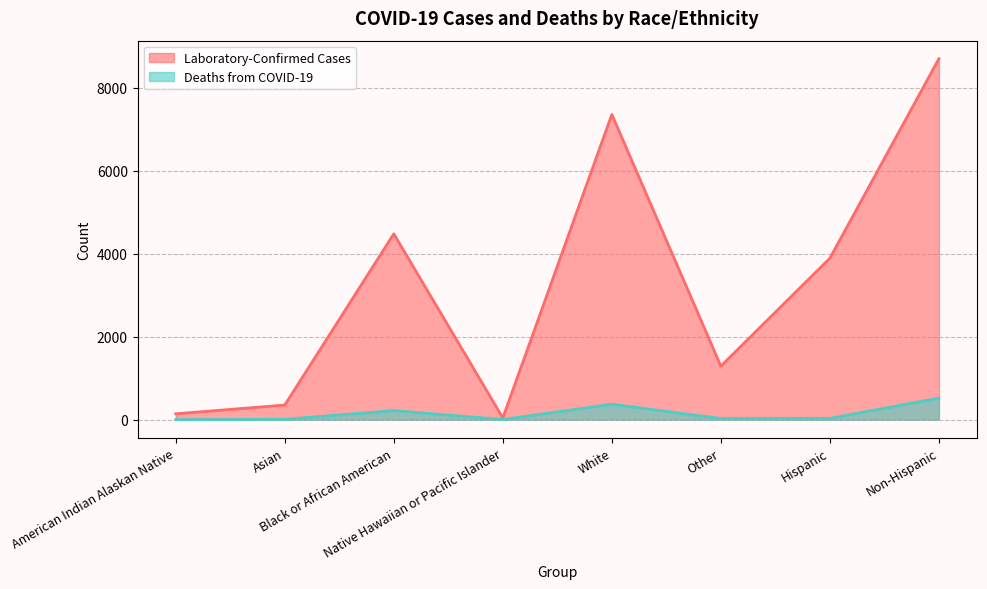

What is the total value across all series at Hispanic?

3917